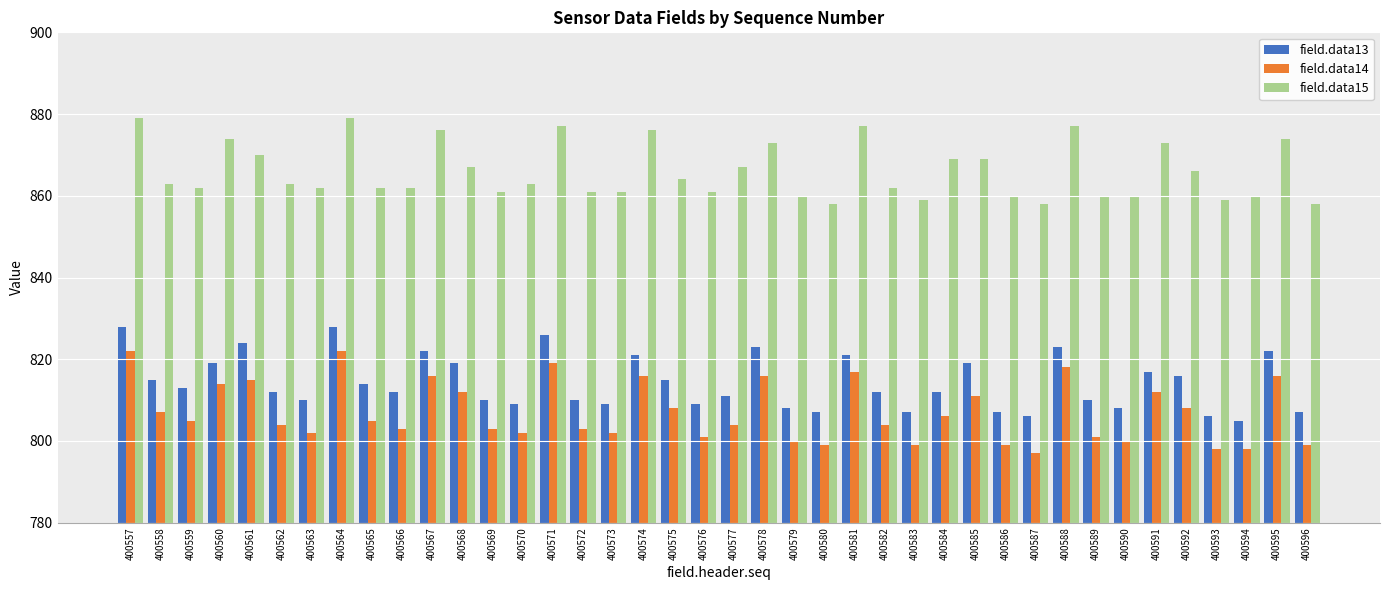

At which label does field.data13 reach its minimum?

400594